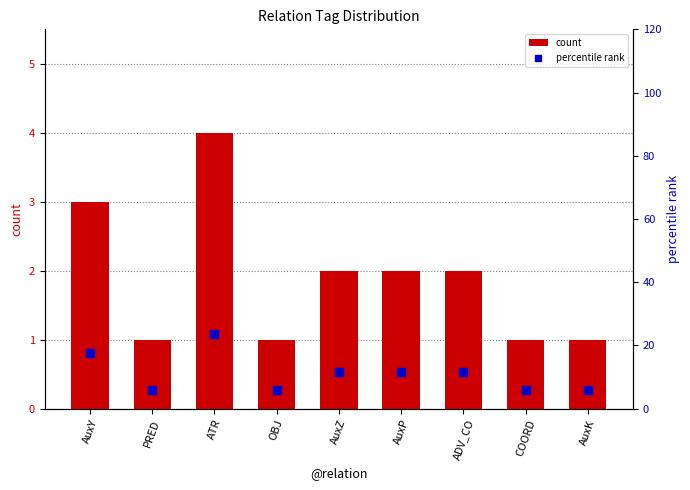

True or false: percentile rank has a value of 11.8 at AuxZ.

True